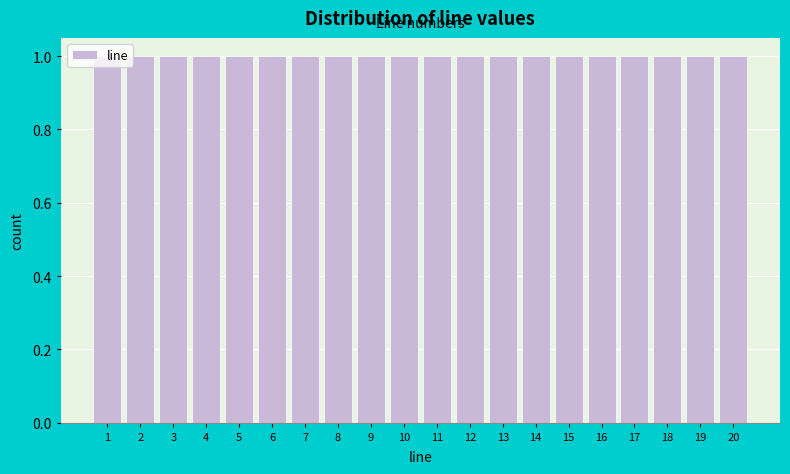

What is the height of the bar covering 3.5 to 4.5 on the x-axis? The values are not printed on the chart, so give them approximately, as read against the axis.

1